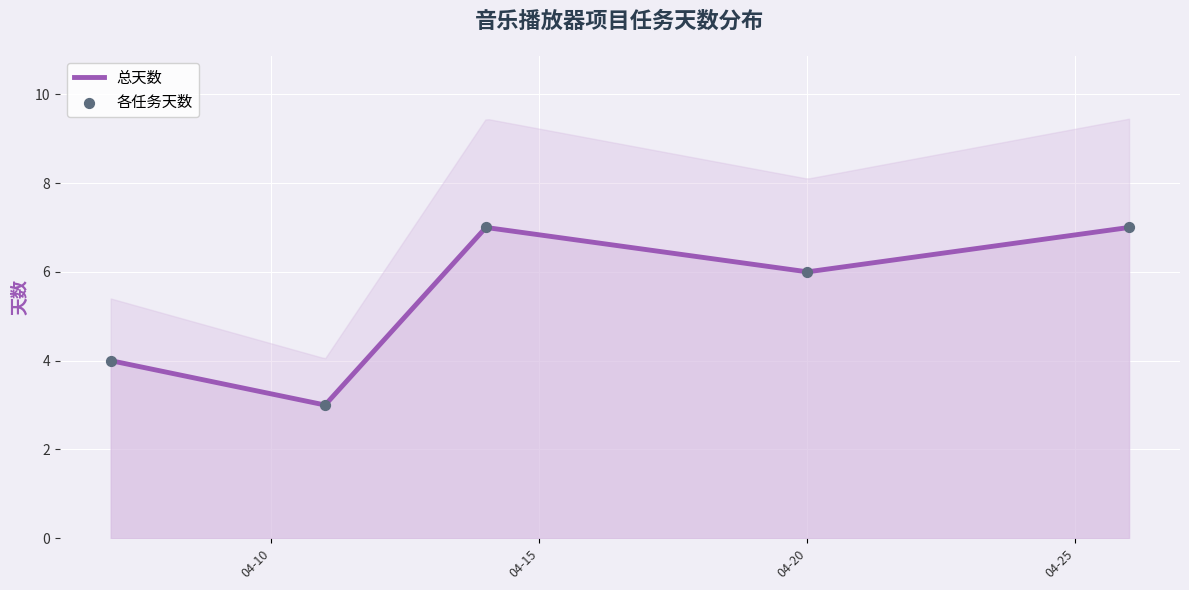

Between 2021-04-14 and 2021-04-07, which is larger?

2021-04-14